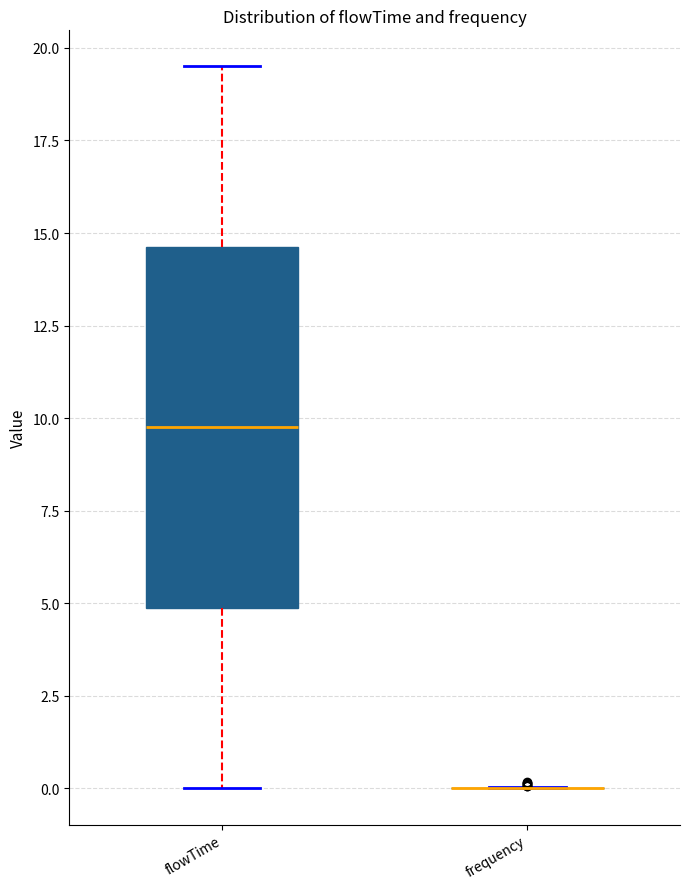

Reading left to right, transcribe this box plot: for each box, give where its median line is, the range the box spans, and where its two whiskers end, as read against the y-axis. The values are not printed on the chart, so give them approximately, as read against the axis.

flowTime: median 10.0, box 5.0 to 14.5, whiskers 0.0 to 19.5
frequency: box collapsed to a line at 0.0, whiskers 0.0 to 0.0